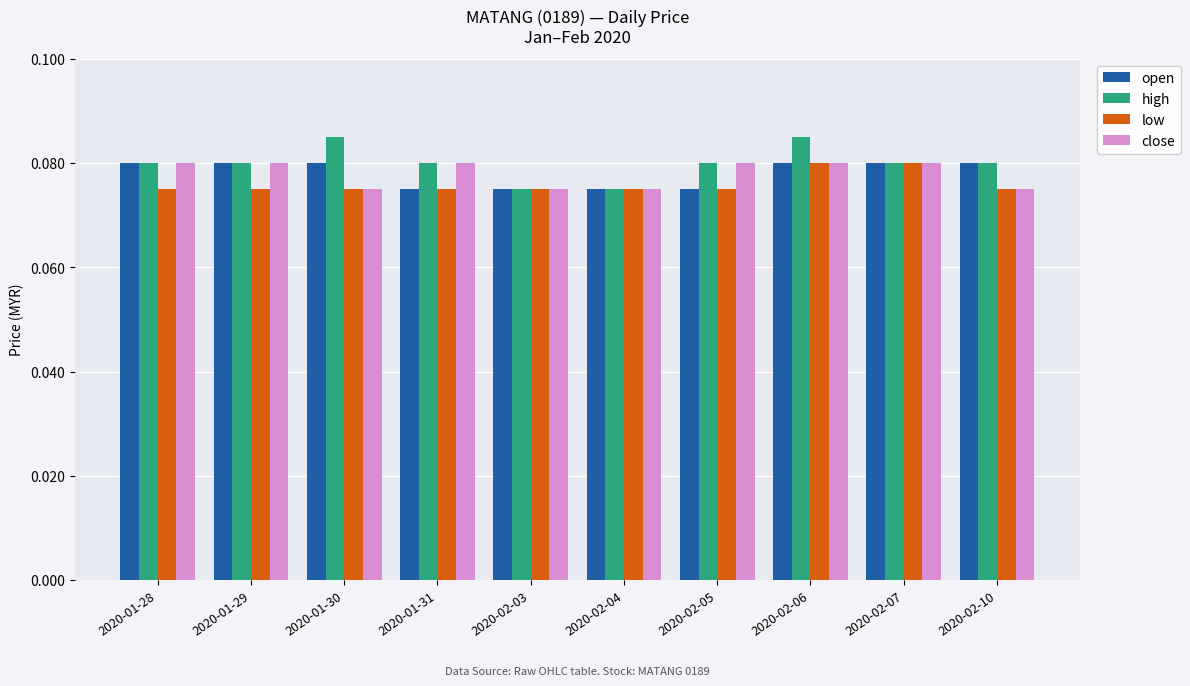

What is the sum of all open values?

0.8